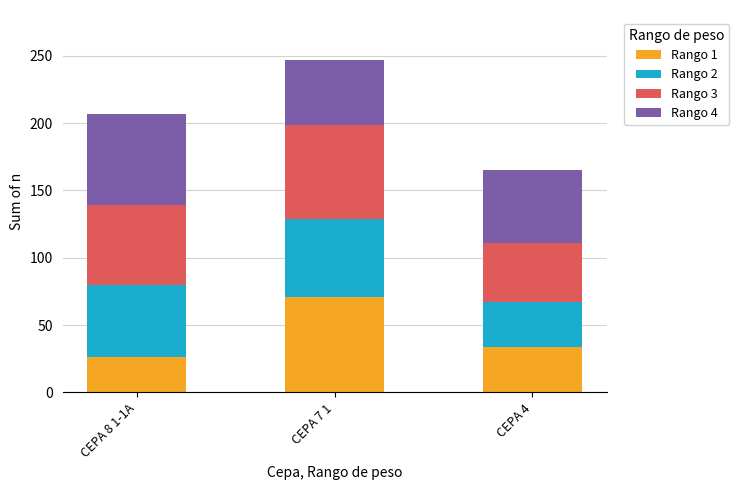

What is the total value across all series at CEPA 4?

165